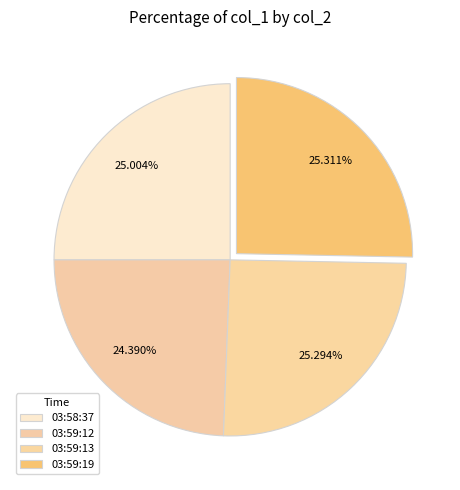

How many segments does this pie chart have?

4